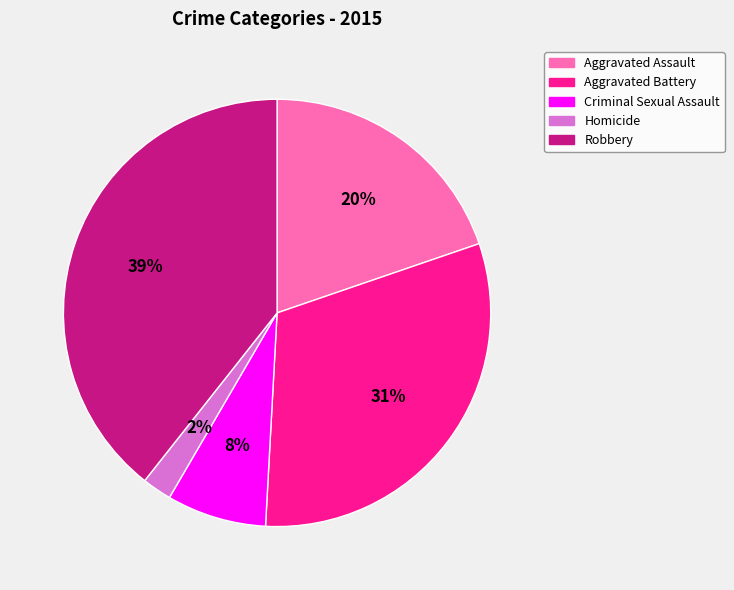

Is the sum of Aggravated Assault and Aggravated Battery greater than half?

Yes